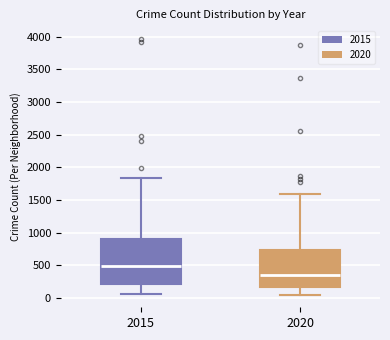

Reading left to right, transcribe this box plot: for each box, give where its median line is, the range the box spans, and where its two whiskers end, as read against the y-axis. The values are not printed on the chart, so give them approximately, as read against the axis.

2015: median 500, box 200 to 900, whiskers 50 to 1850
2020: median 350, box 150 to 750, whiskers 50 to 1600